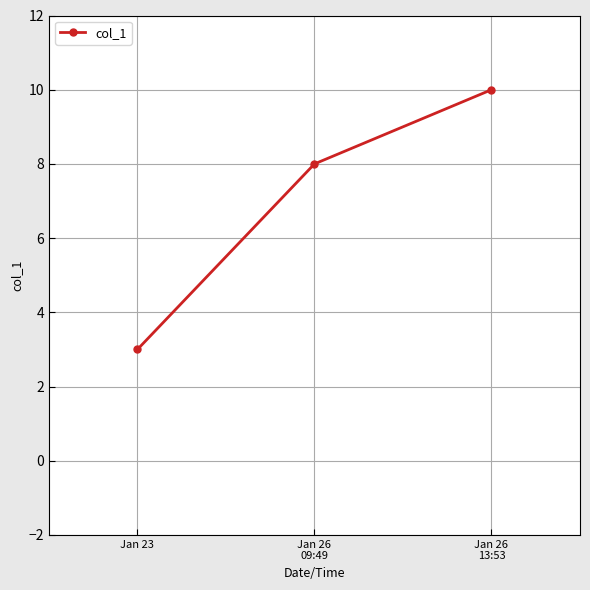

What is the approximate value at Jan 26
09:49?

8